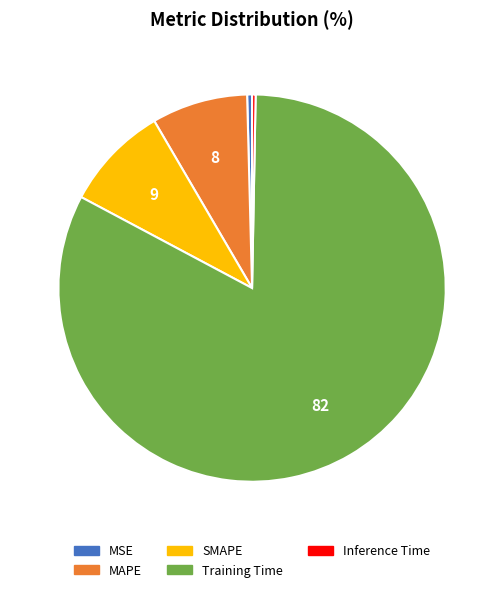

The MSE slice represents 0% of the pie. True or false?

True